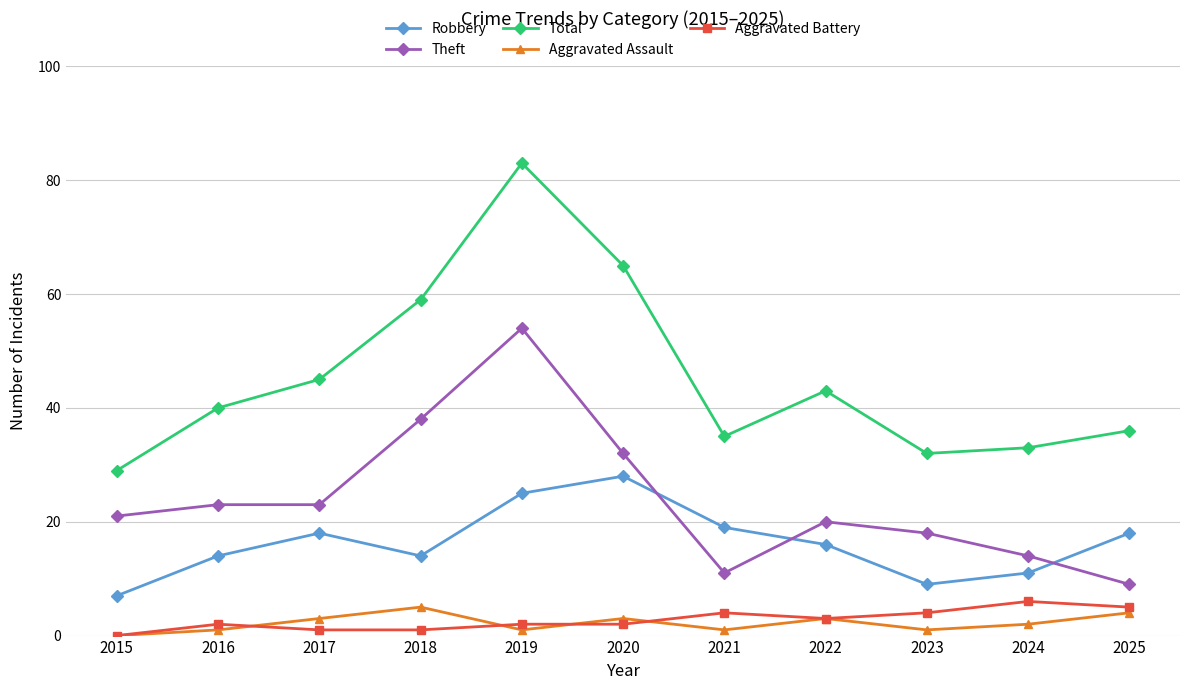

At which category does Robbery reach its first local peak?

2017